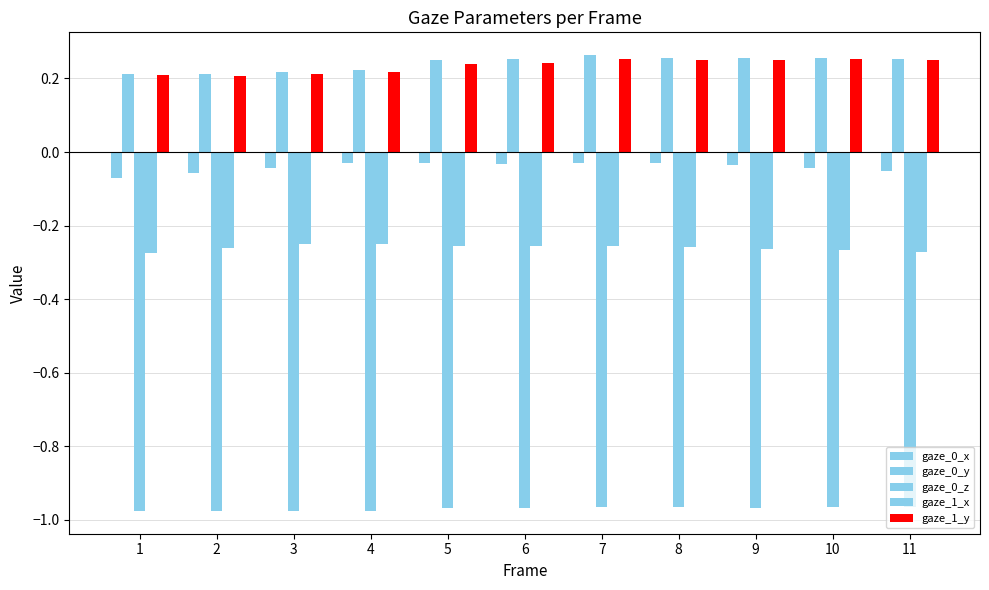

How many series are shown in this chart?

5